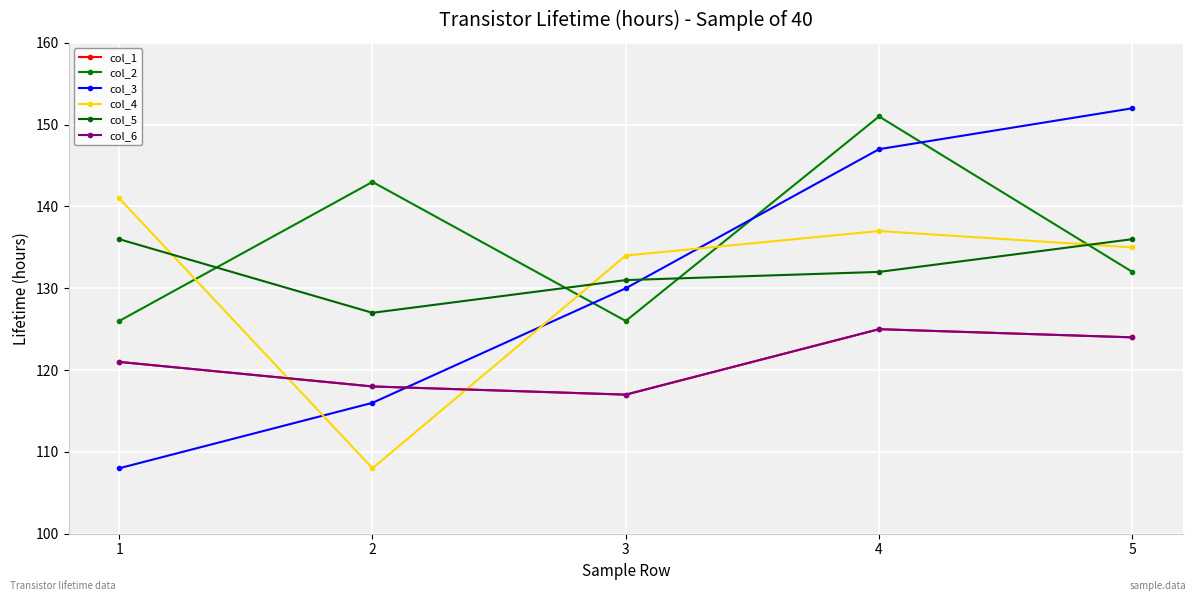

What is the value of the col_3 point at the 4th from the left?

147